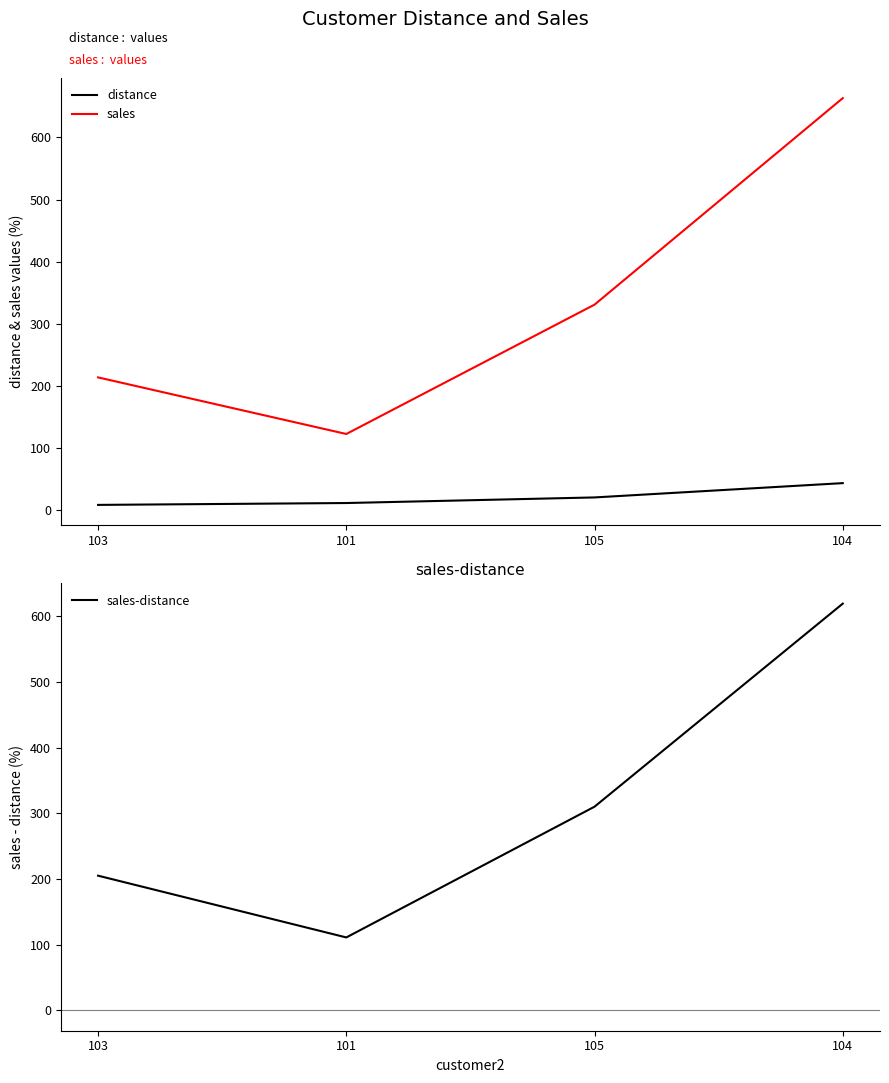

Where does the sales-distance series first go above 310?

104